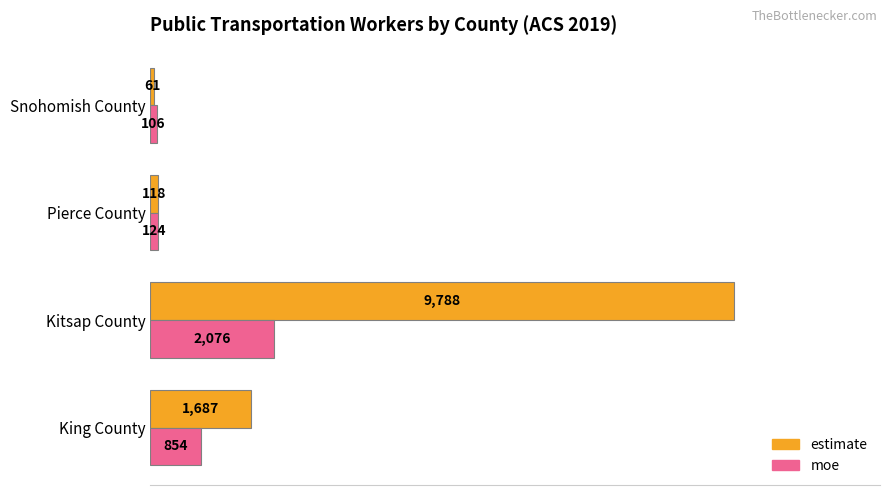

What is the sum of all moe values?

3160